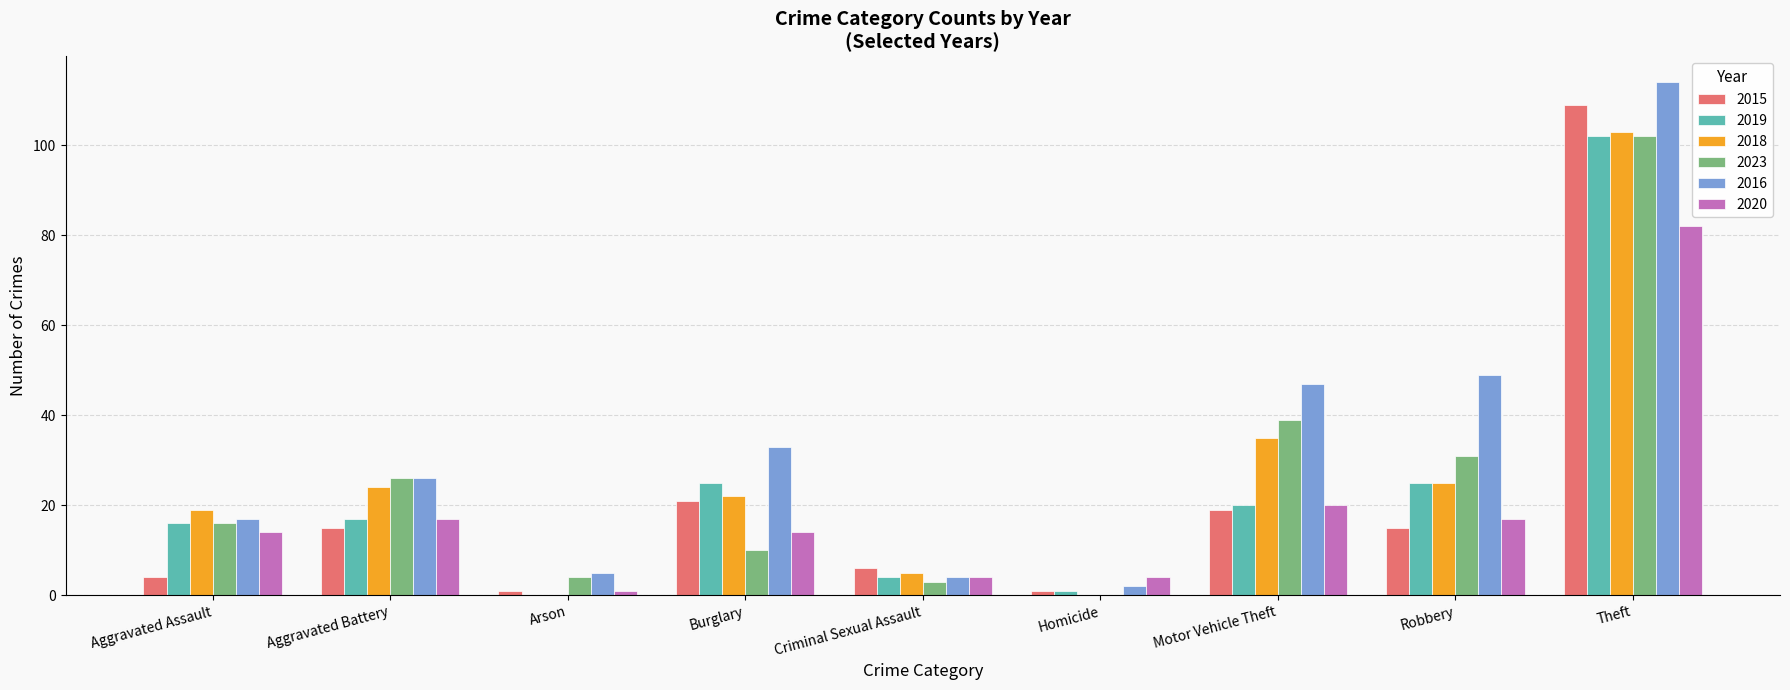

At which category is the sum across all series the highest?

Theft